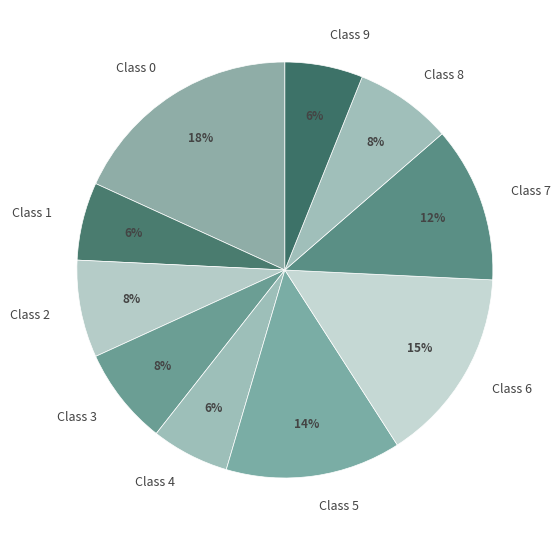

How many segments does this pie chart have?

10